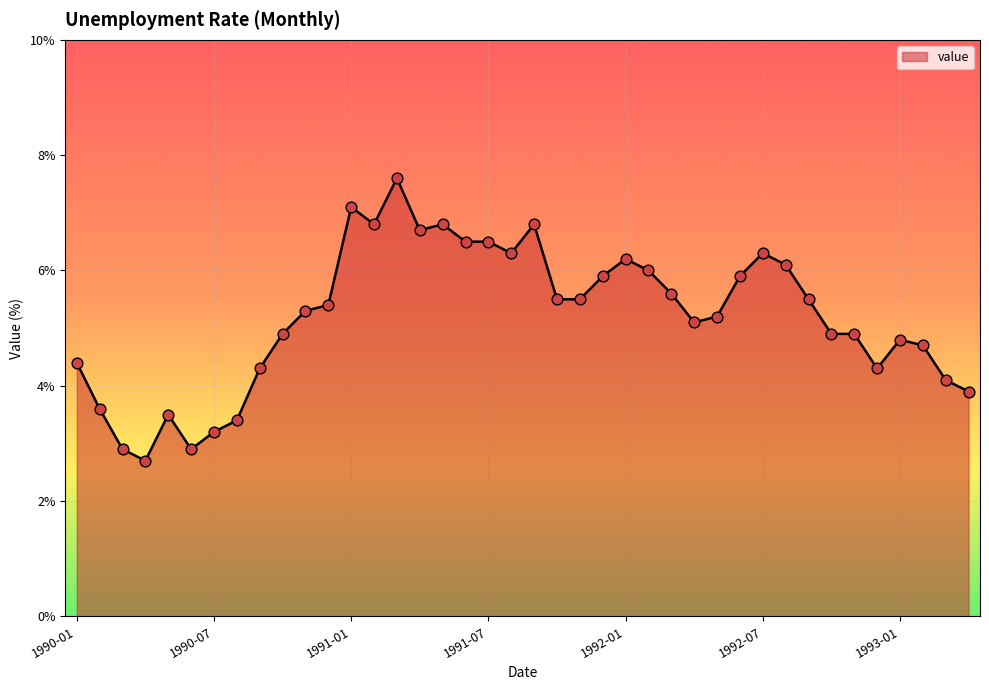

What is the smallest value displayed?

2.7